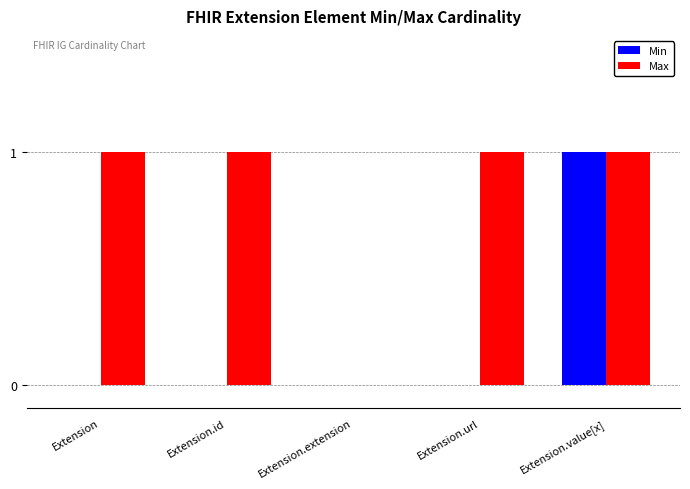

How many groups of bars are there?

5